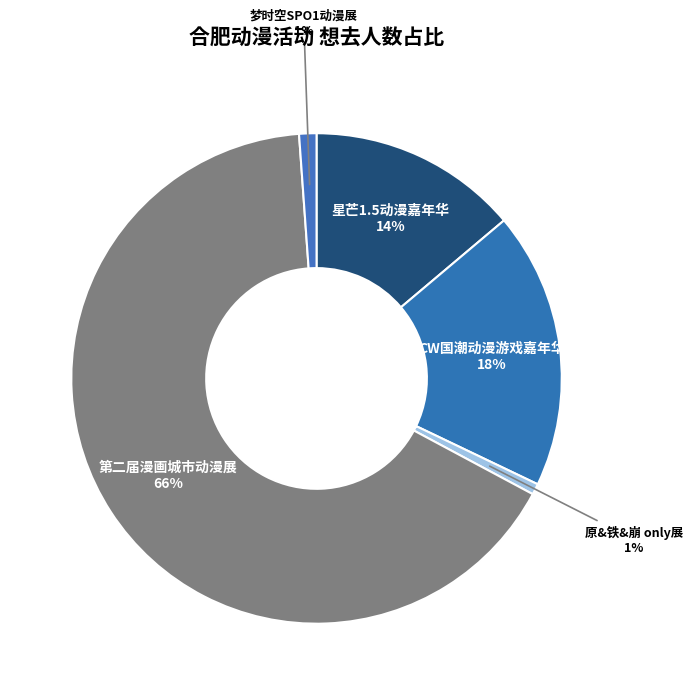

Does 第二届漫画城市动漫展 account for over 50% of the chart?

Yes